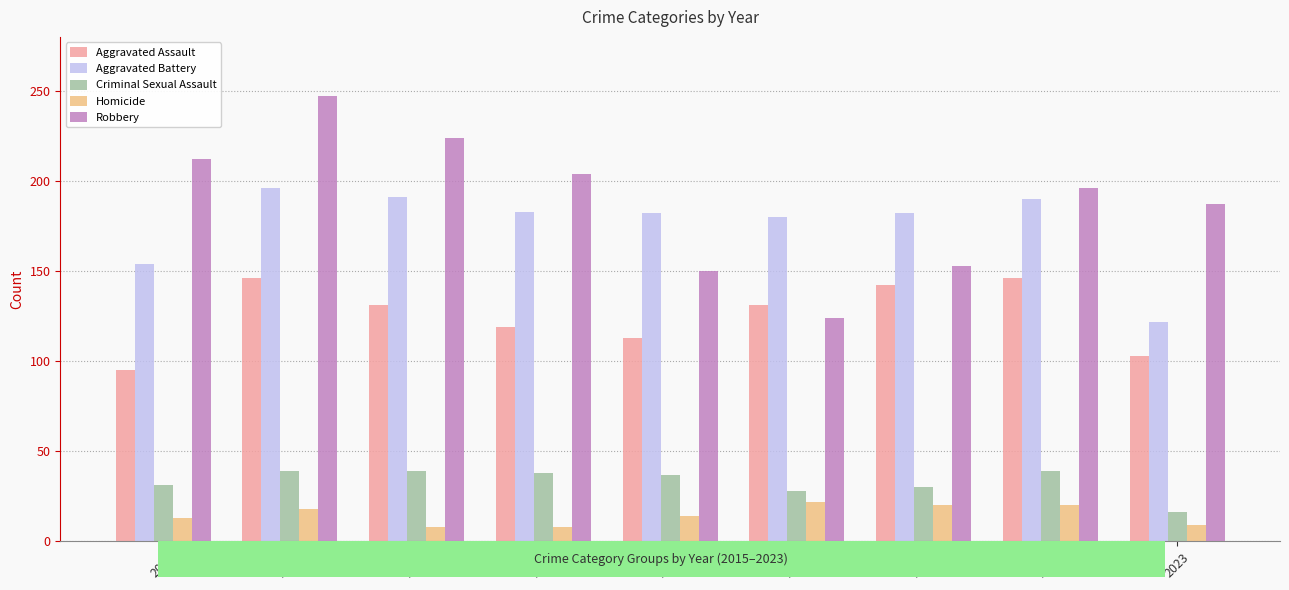

List the series in order of their peak value, highest first.

Robbery, Aggravated Battery, Aggravated Assault, Criminal Sexual Assault, Homicide